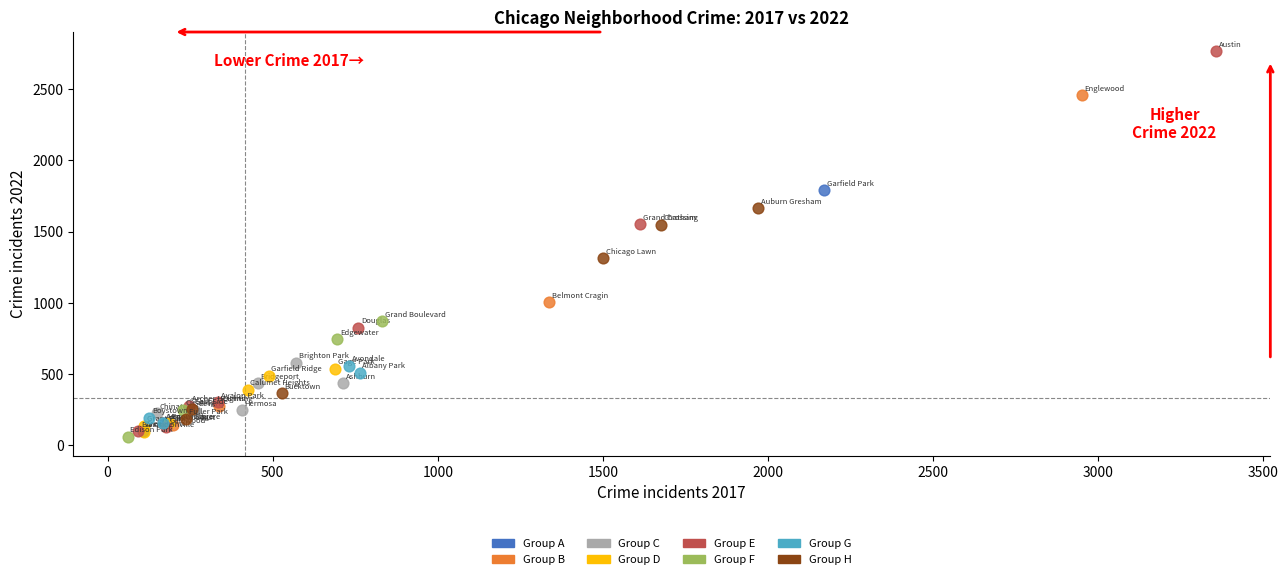

Which series has the widest spread of Y values?

Group E